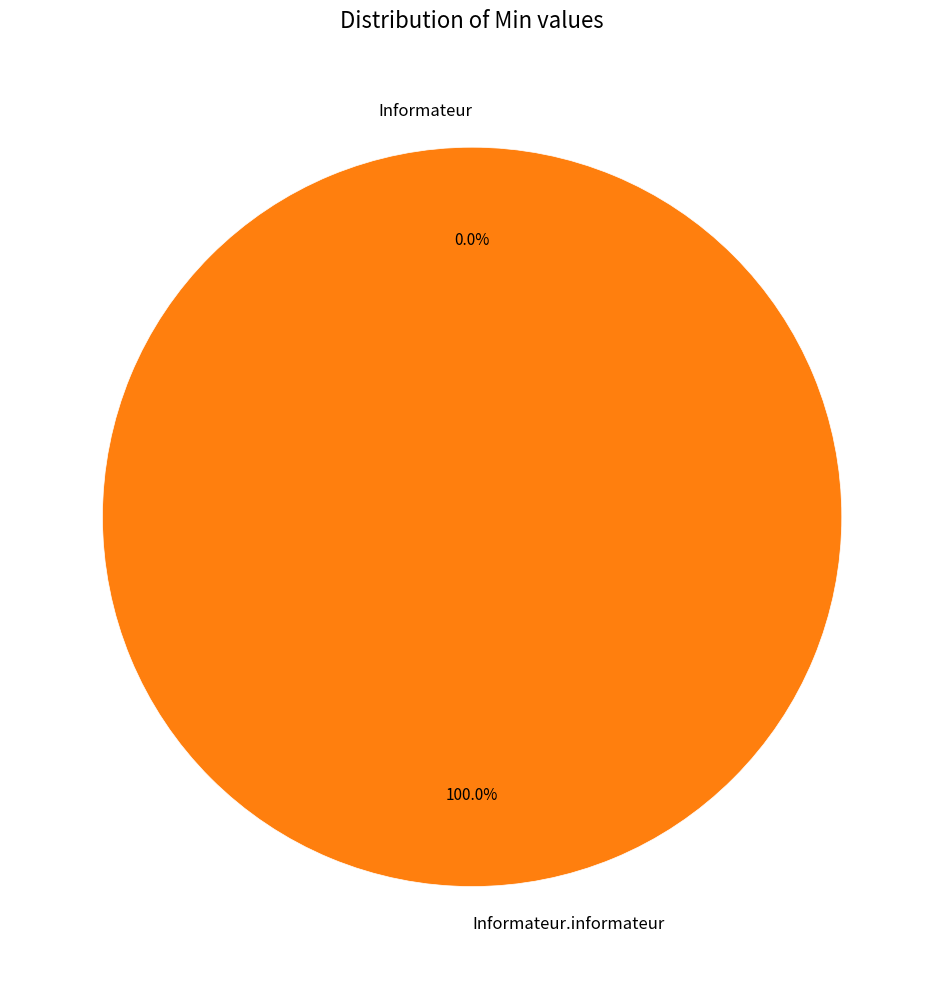

Which category has the smallest portion of the pie?

Informateur